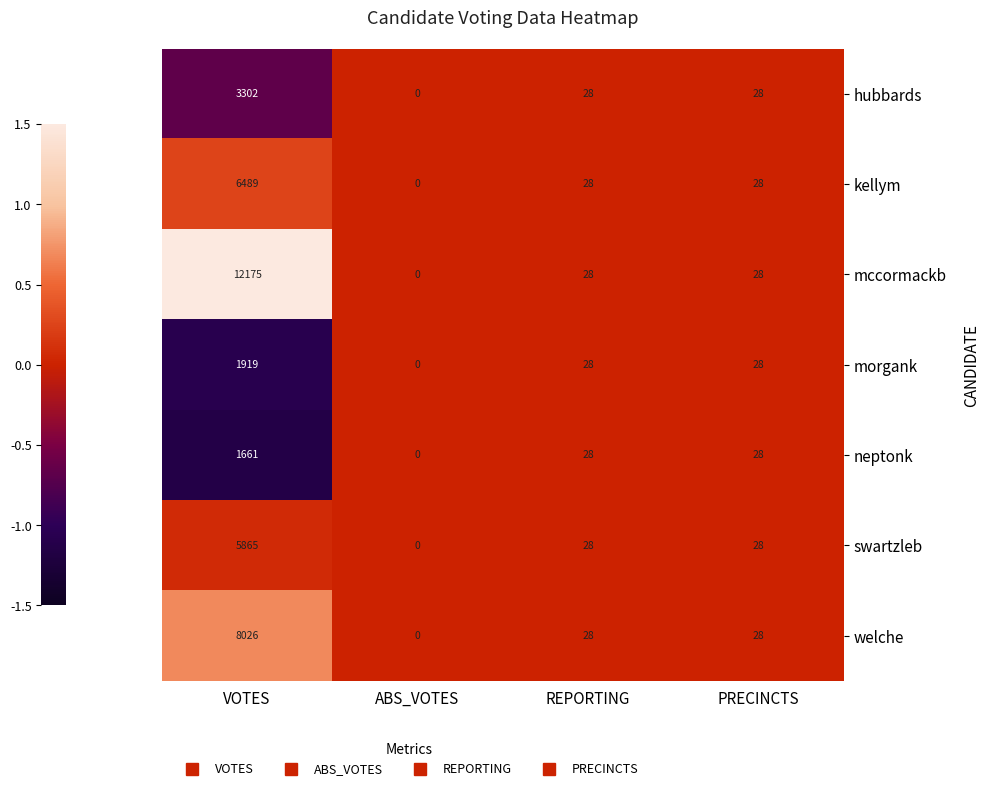

Which series has the widest spread of values?

mccormackb